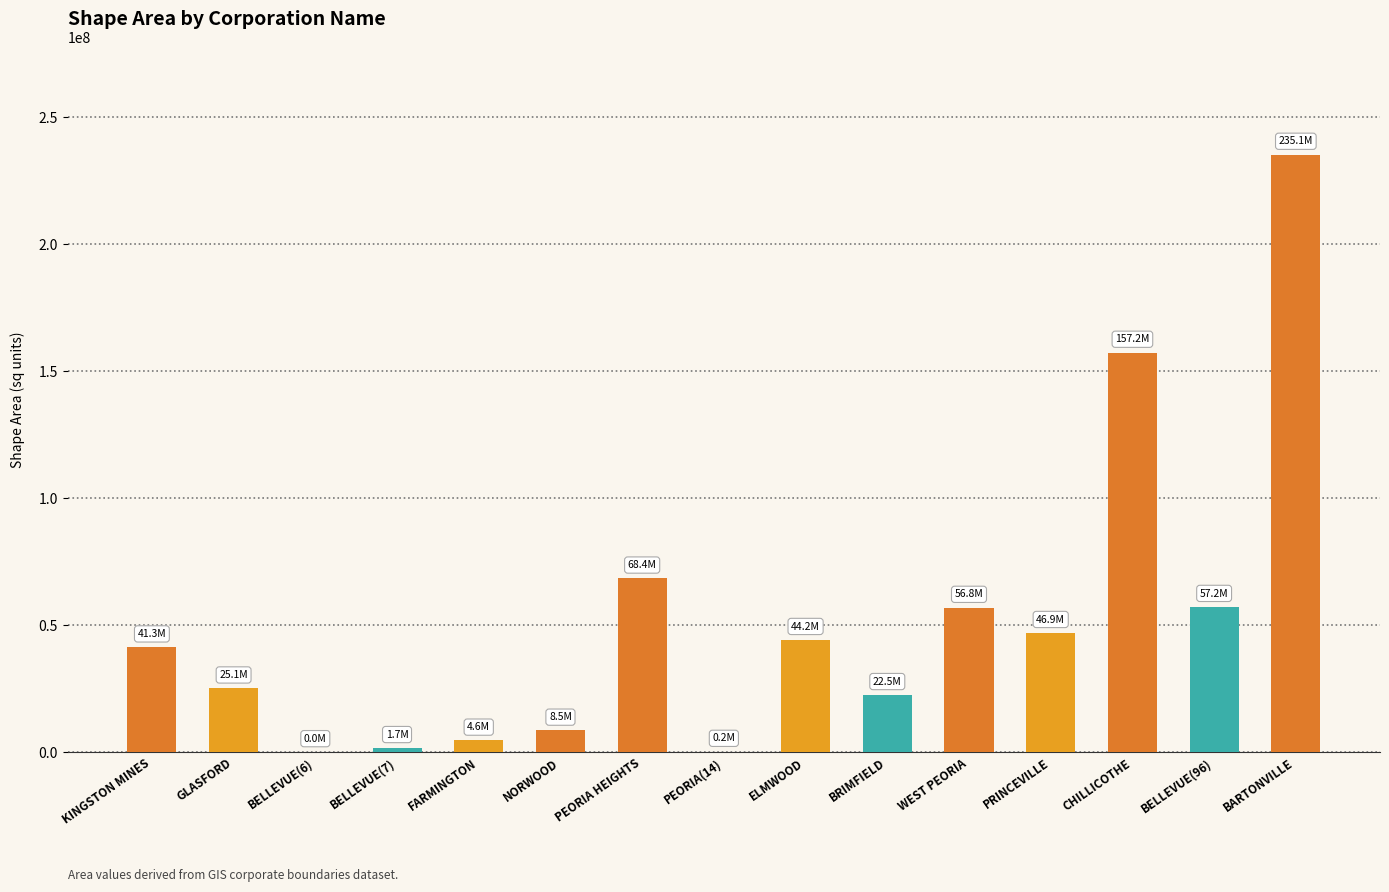

What is the ratio of the value at BELLEVUE(96) to the value at WEST PEORIA?

1.0